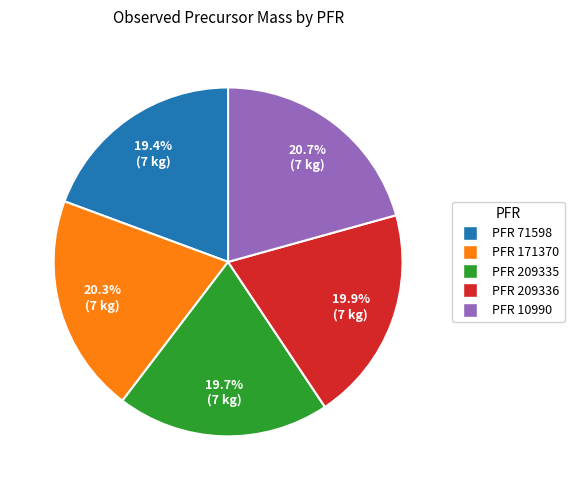

To the nearest percent, what is the average slice percentage?

20%